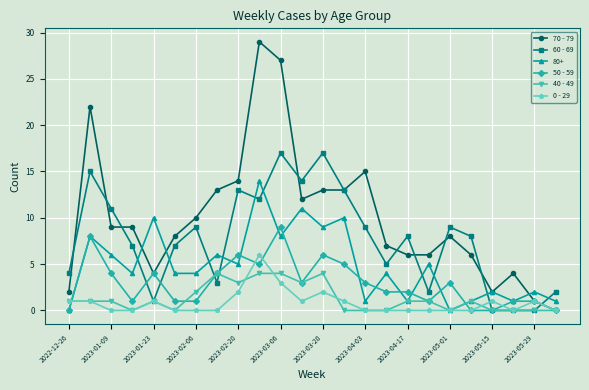

List the series in order of their peak value, highest first.

70 - 79, 60 - 69, 80+, 50 - 59, 0 - 29, 40 - 49